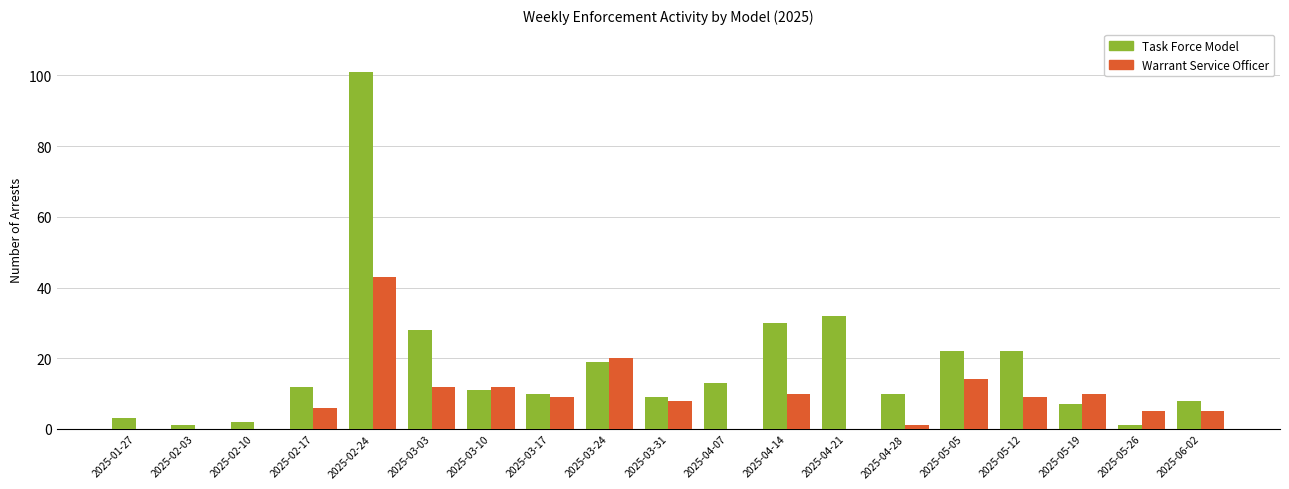

How many distinct data groups are displayed?

2